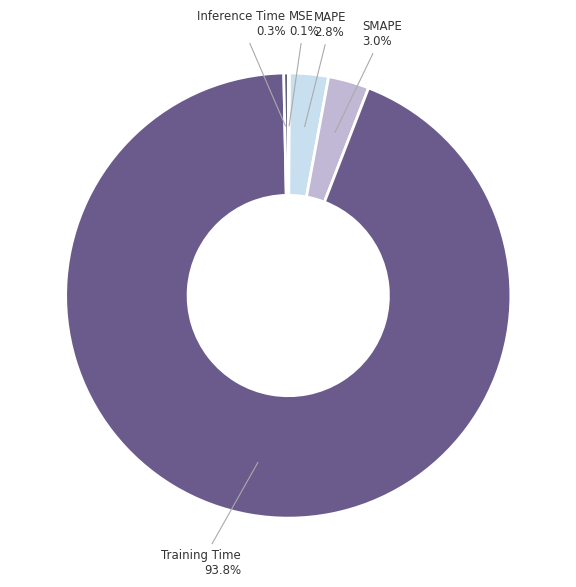

True or false: Training Time accounts for 85% of the total.

False